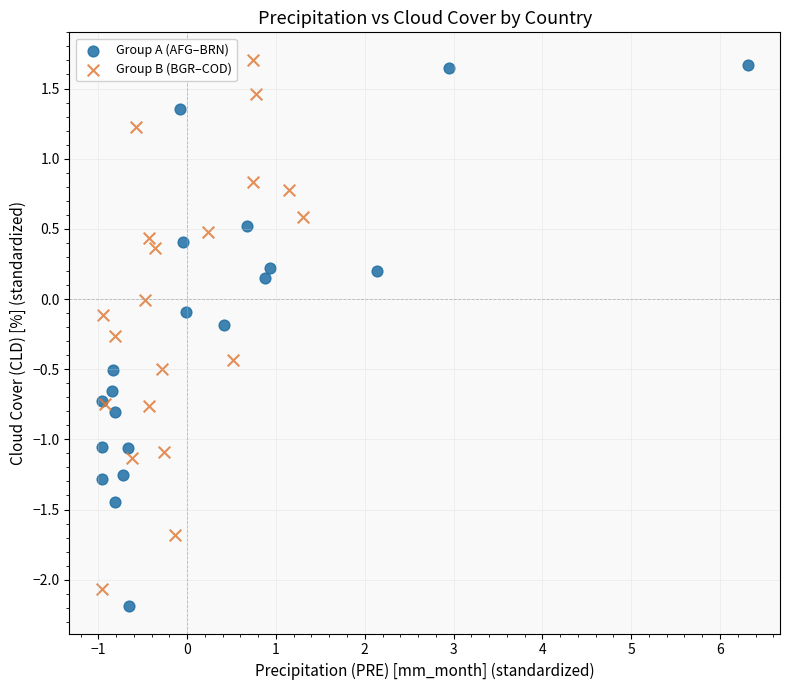

Which series has the widest spread of Y values?

Group A (AFG–BRN)